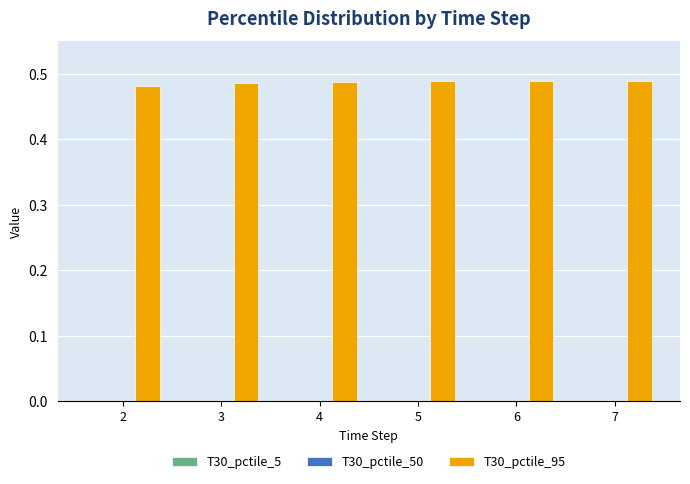

Is it true that T30_pctile_95 equals 0.3 at 4?

False